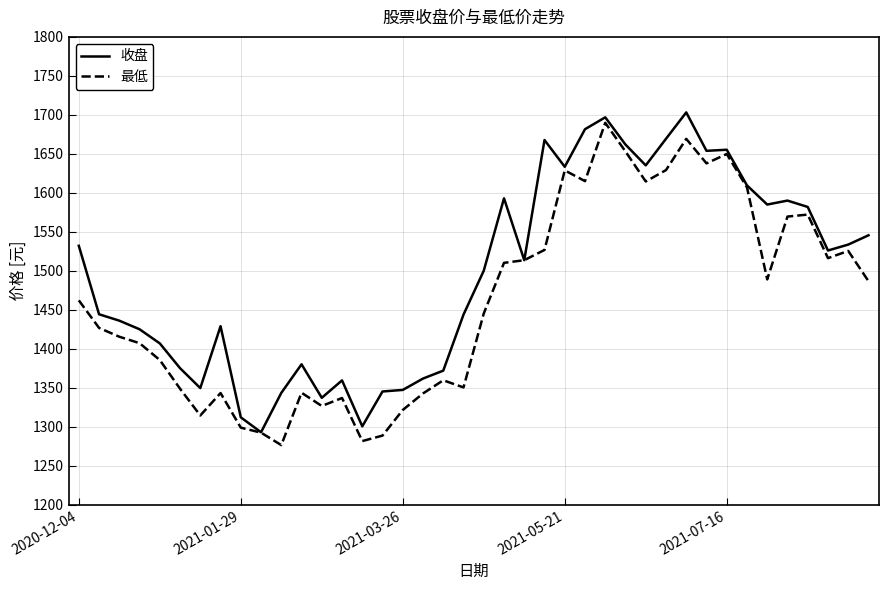

How many values in the 收盘 series exceed 1513?

20